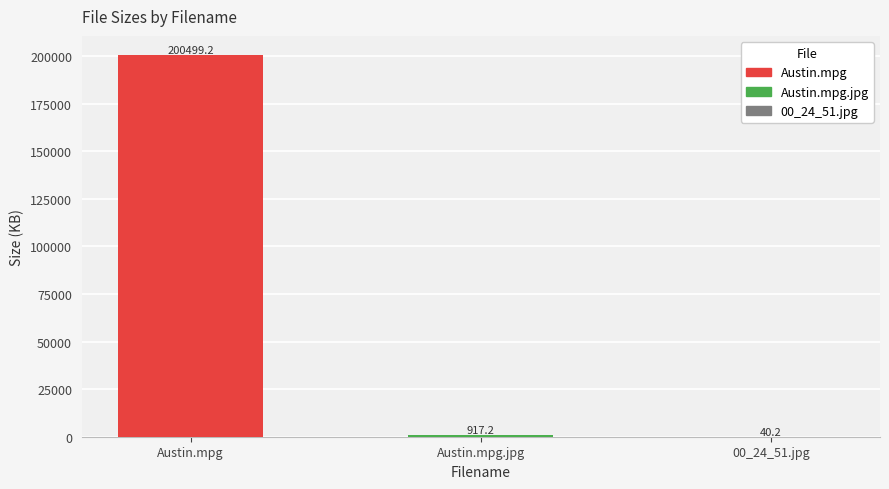

What is the change in value from Austin.mpg to Austin.mpg.jpg?

-199582.0